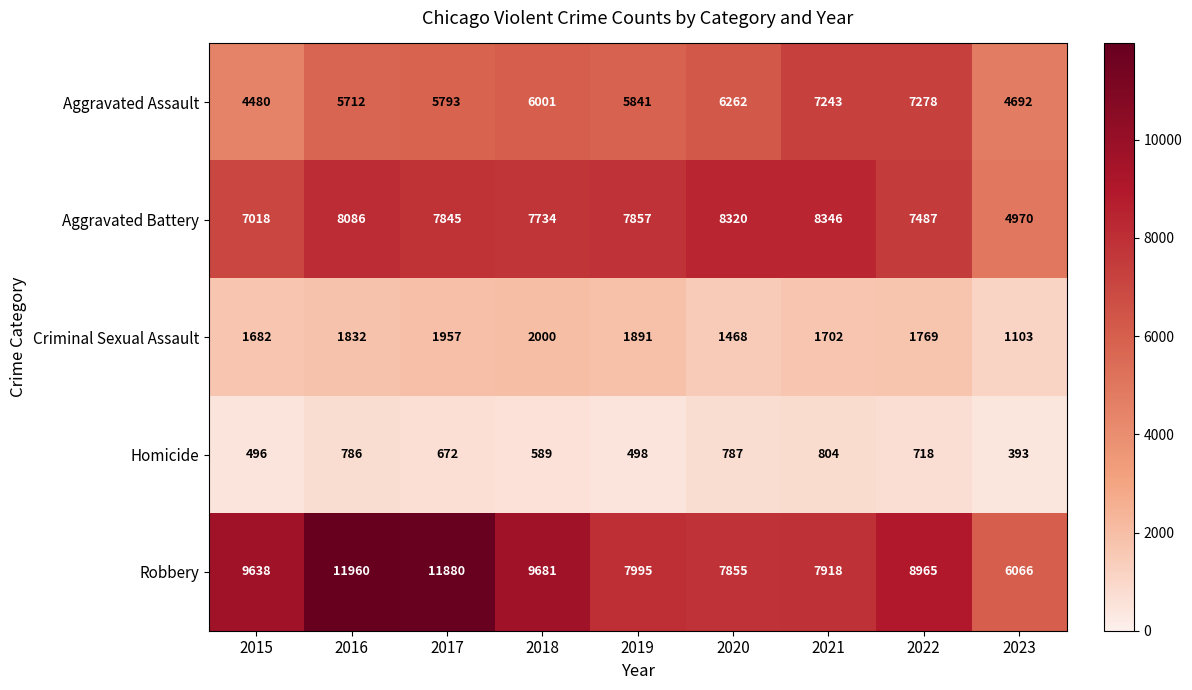

At which label does Homicide first exceed 672?

2016